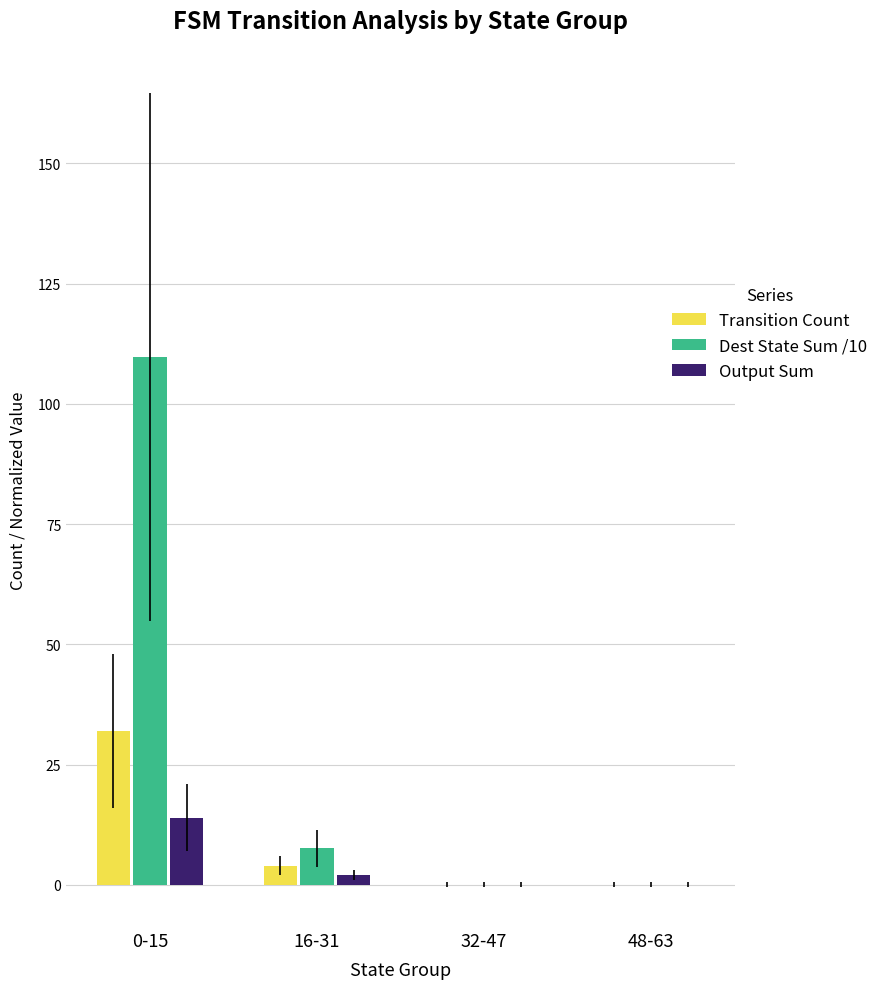

What is the maximum value for Dest State Sum /10?

109.8